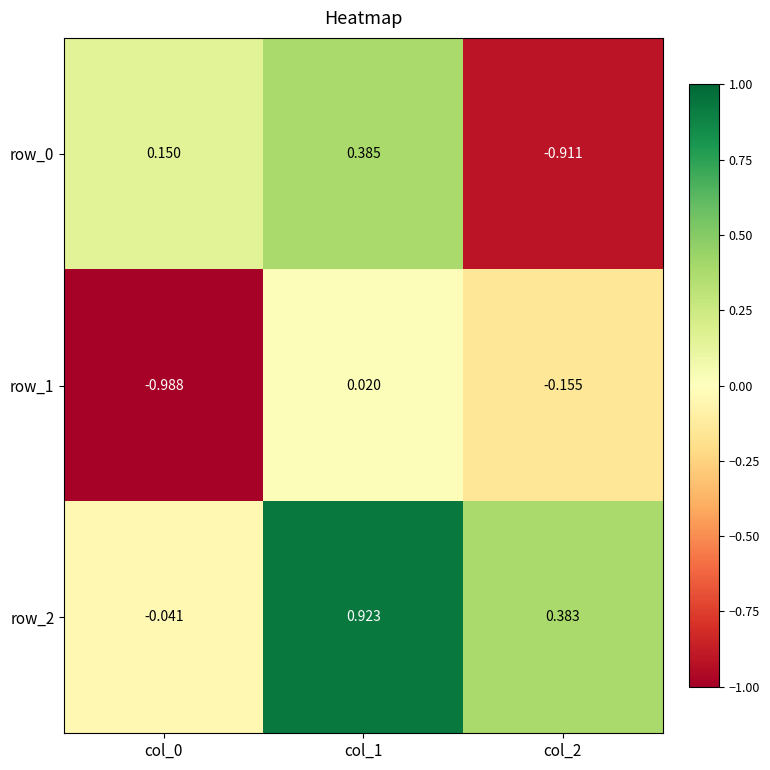

The row_1 series shows -0.3 at col_2. True or false?

False